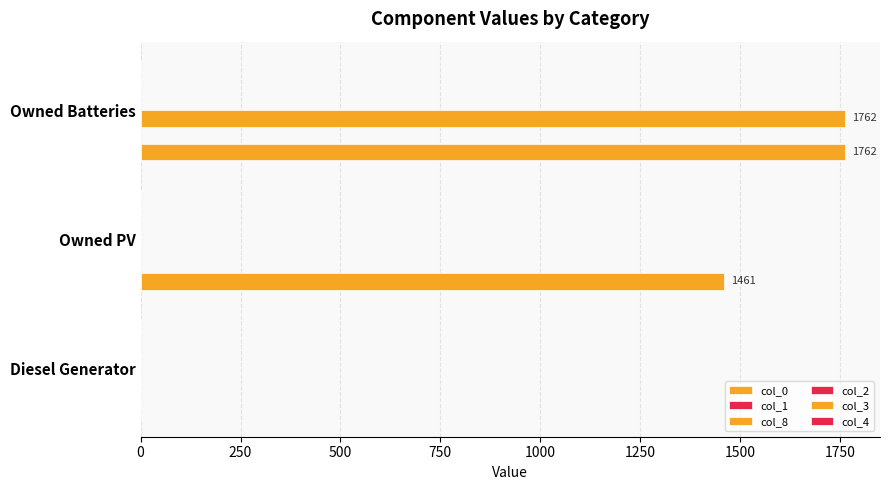

How many data points does each series have?

3